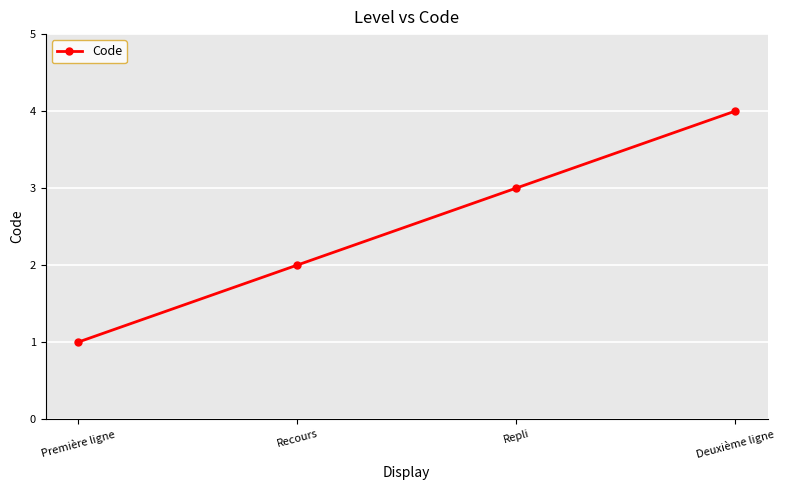

What is the difference between the values at Première ligne and Repli?

2